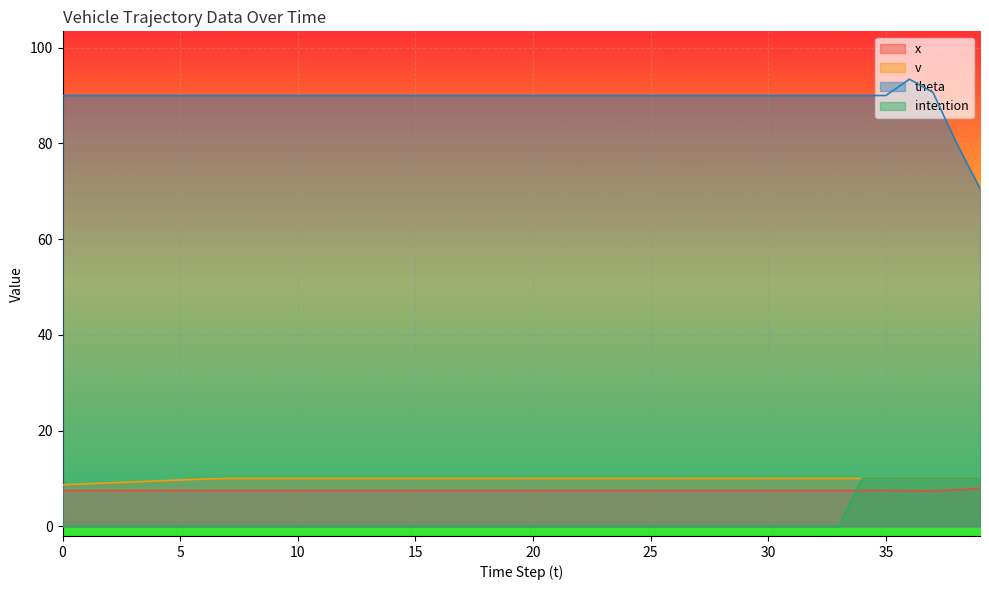

What is the average value of the v series?

9.9